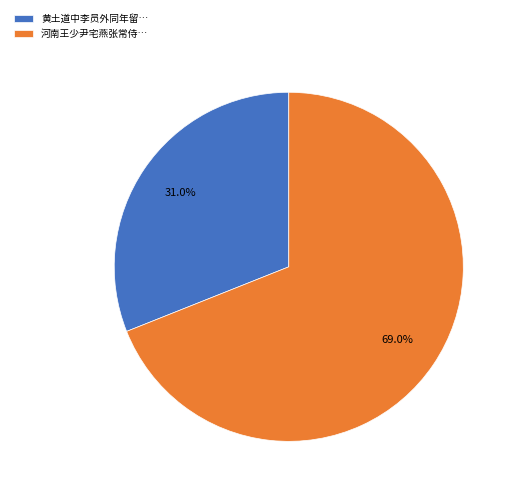

Which has a higher value, 黄土道中李员外同年留… or 河南王少尹宅燕张常侍…?

河南王少尹宅燕张常侍…